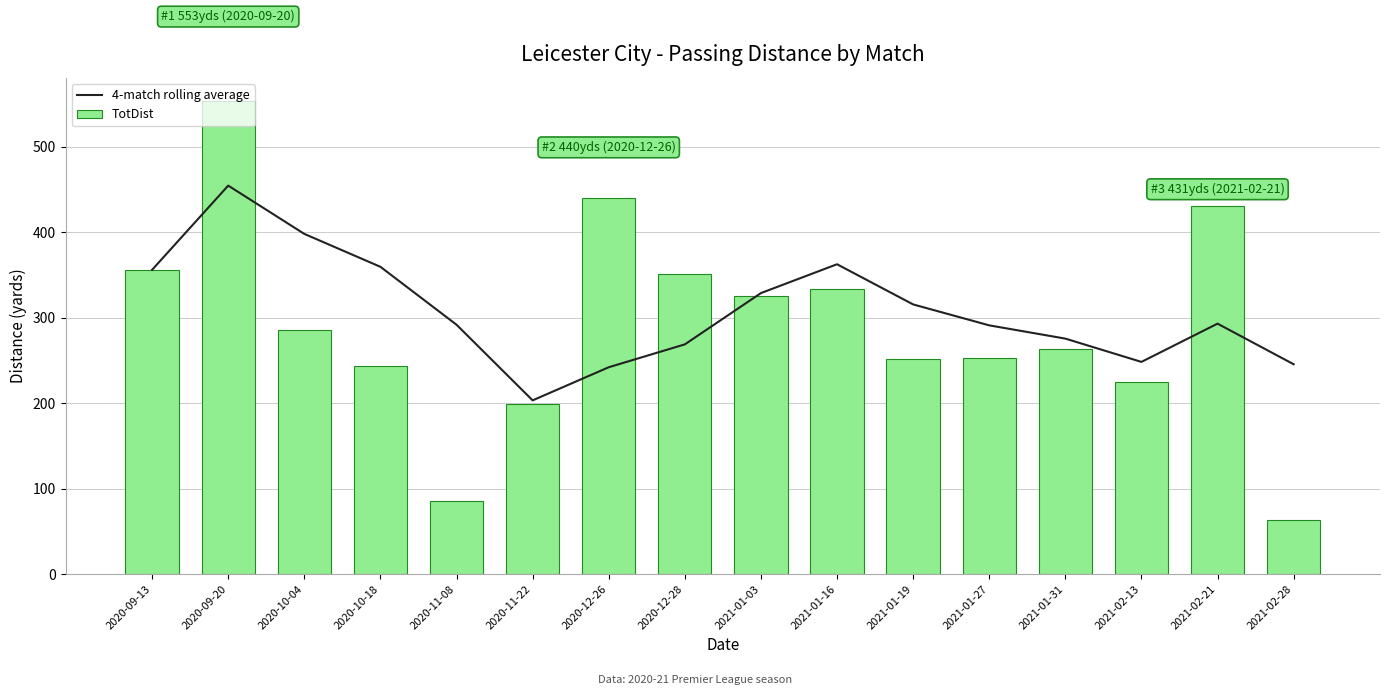

Which label corresponds to the smallest value in the chart?

2021-02-28